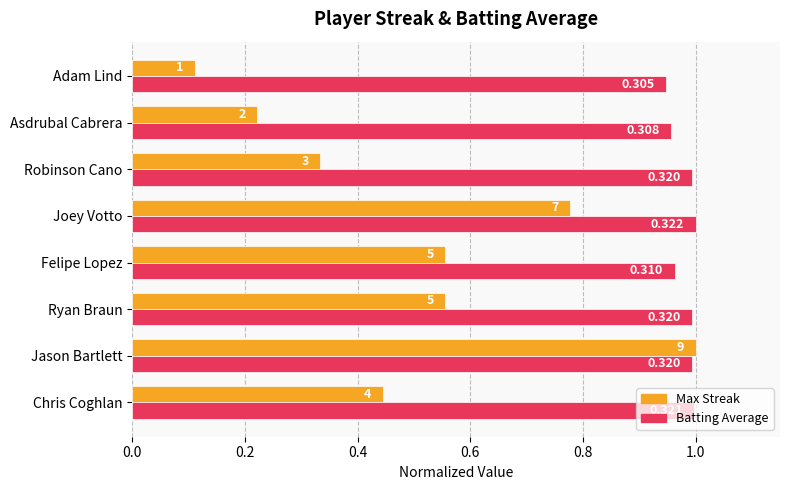

At which label does Max Streak reach its peak?

Jason Bartlett